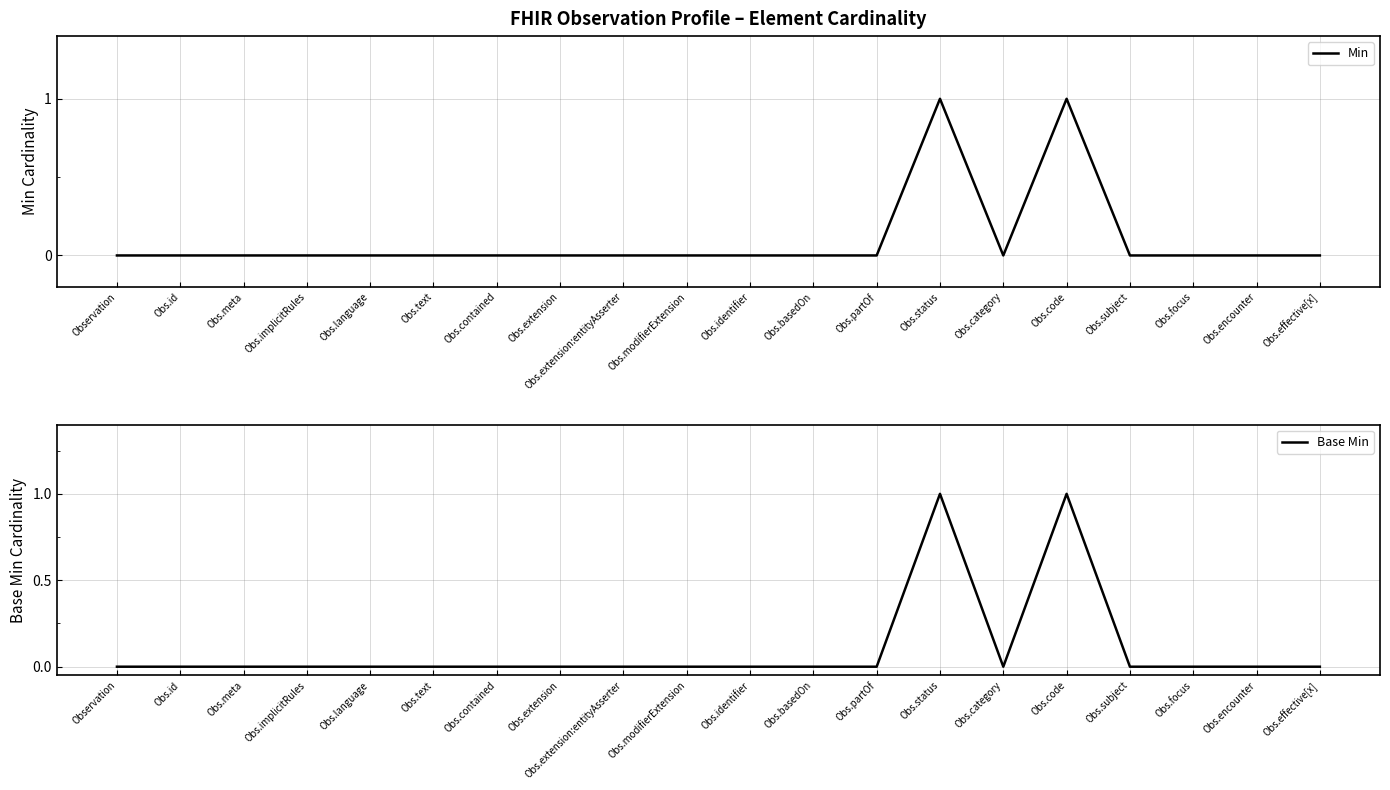

How many Min values are between 0 and 1?

20